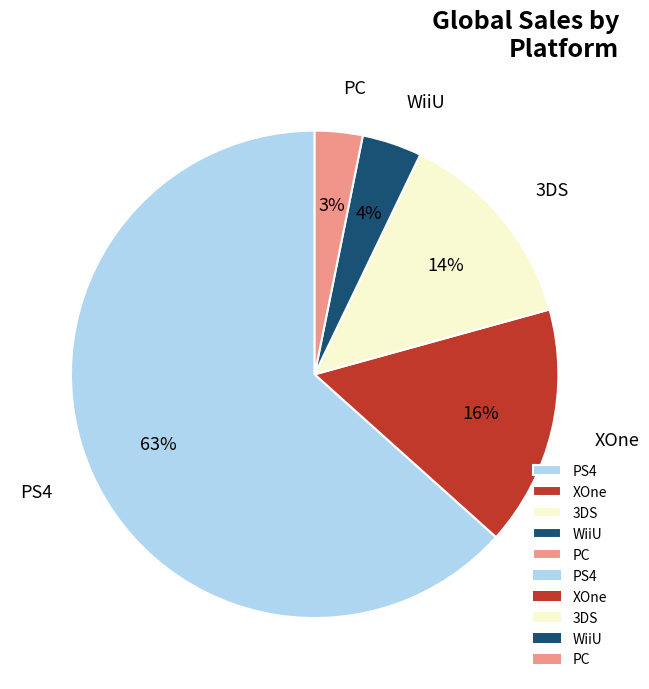

Is the sum of XOne and WiiU greater than half?

No